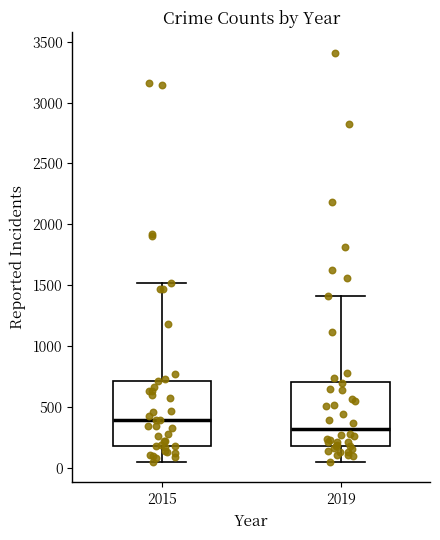

Where is the upper edge of the box at x = 2015 on the y-axis? The values are not printed on the chart, so give them approximately, as read against the axis.

700